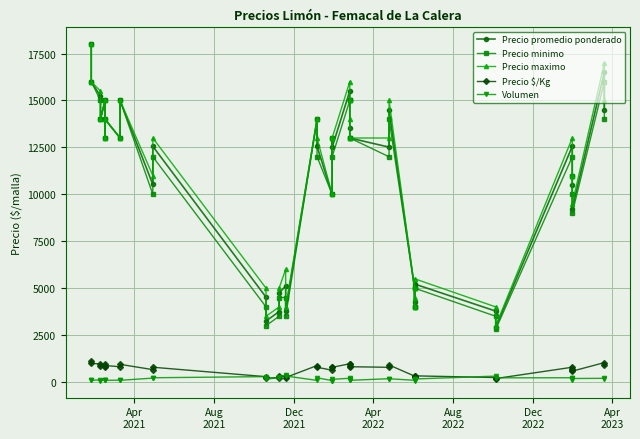

At which category does the chart reach its peak across all series?

Apr
2021